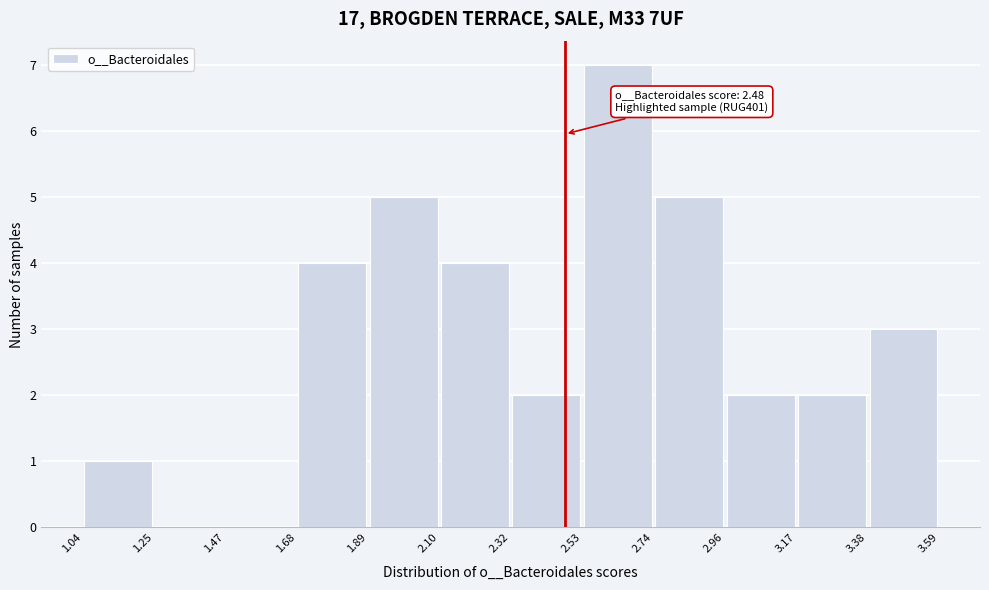

Over which range of the x-axis is the bar tallest?

2.53 to 2.74